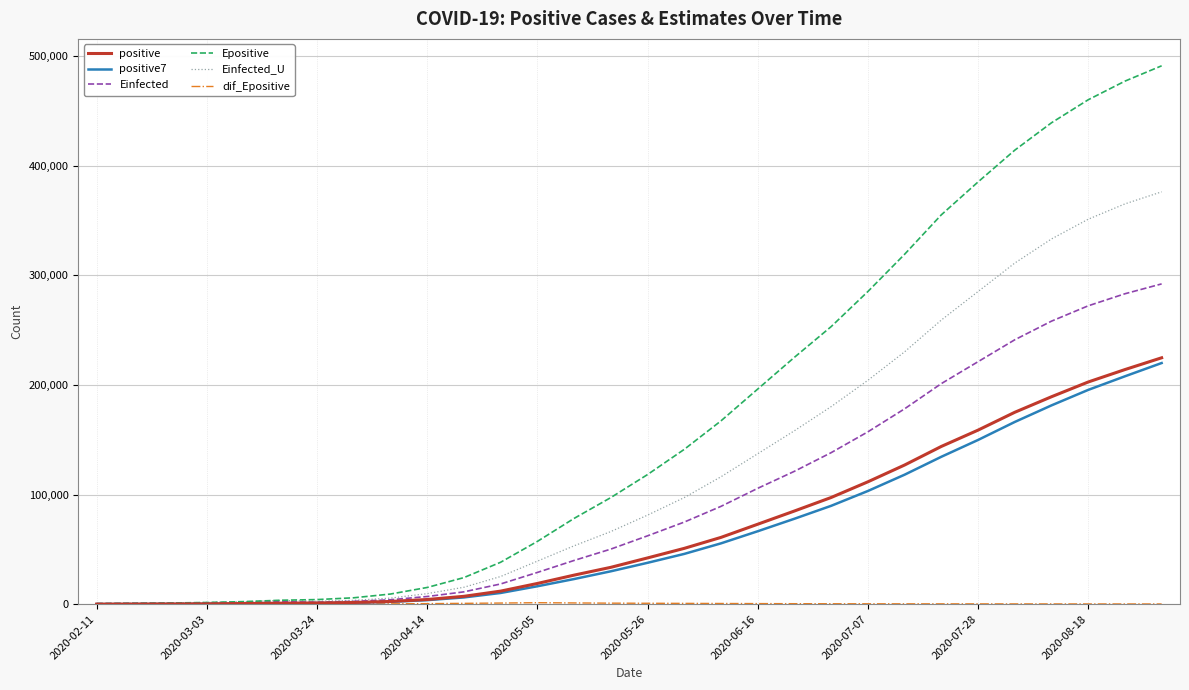

What is the maximum value for positive?

224817.0